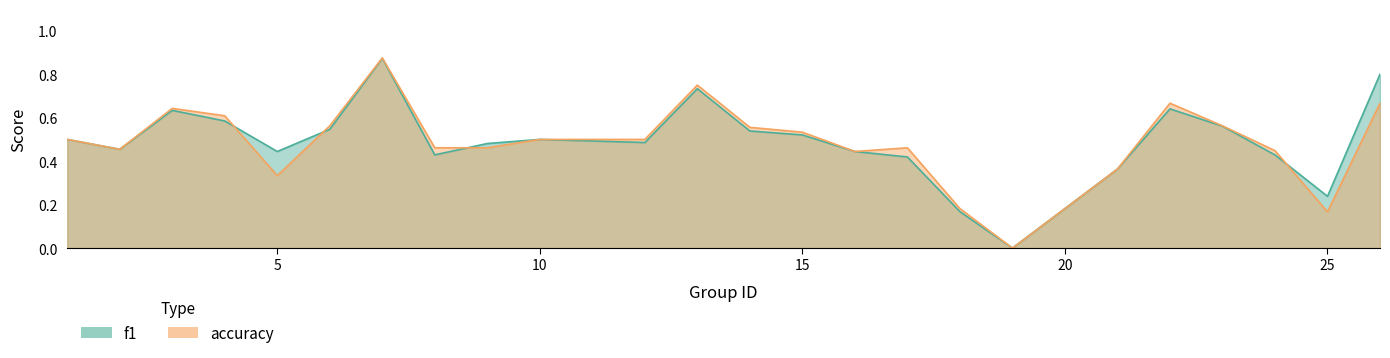

What are all the series names shown in the legend?

f1, accuracy